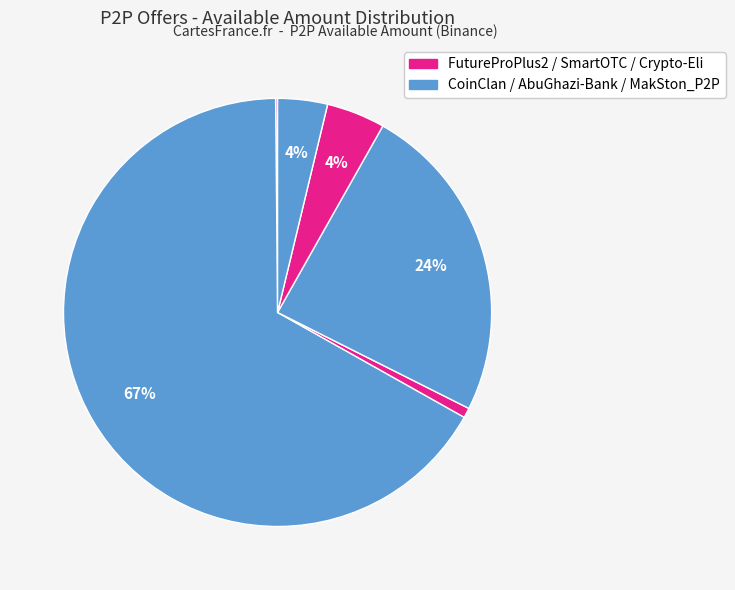

Which category has the smallest portion of the pie?

FutureProPlus2